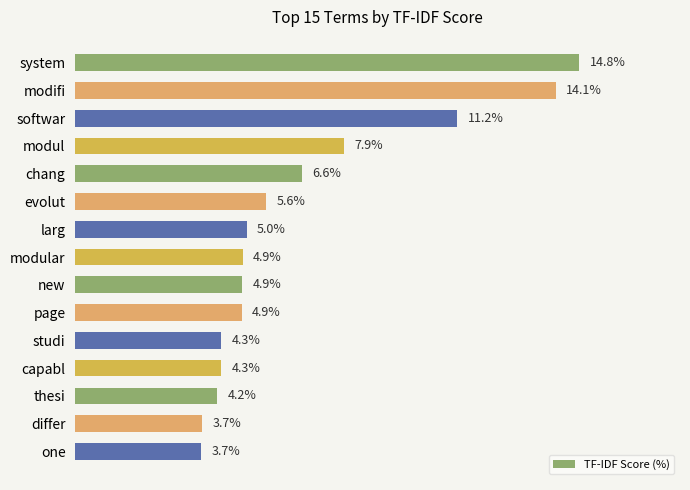

At which label is the value closest to 9?

modul